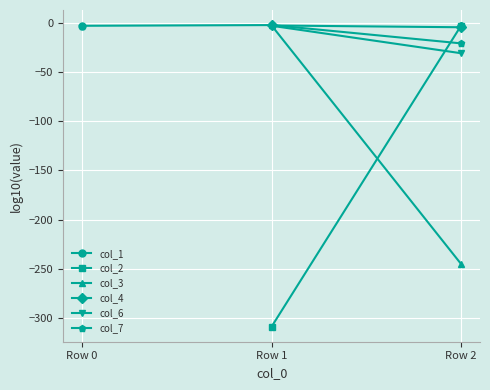

Between Row 2 and Row 0, which is larger?

Row 2